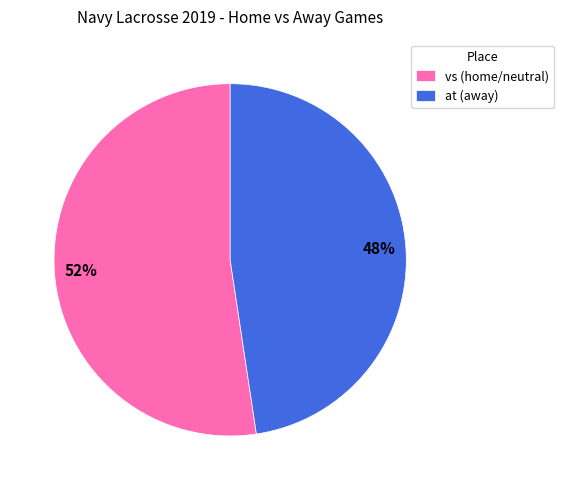

What is the smallest slice in the pie chart?

at